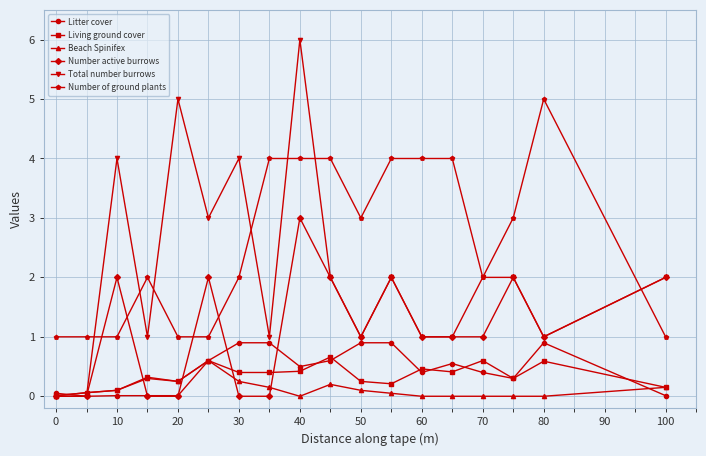

What is the value of the Beach Spinifex point at the 10th from the left?

0.2